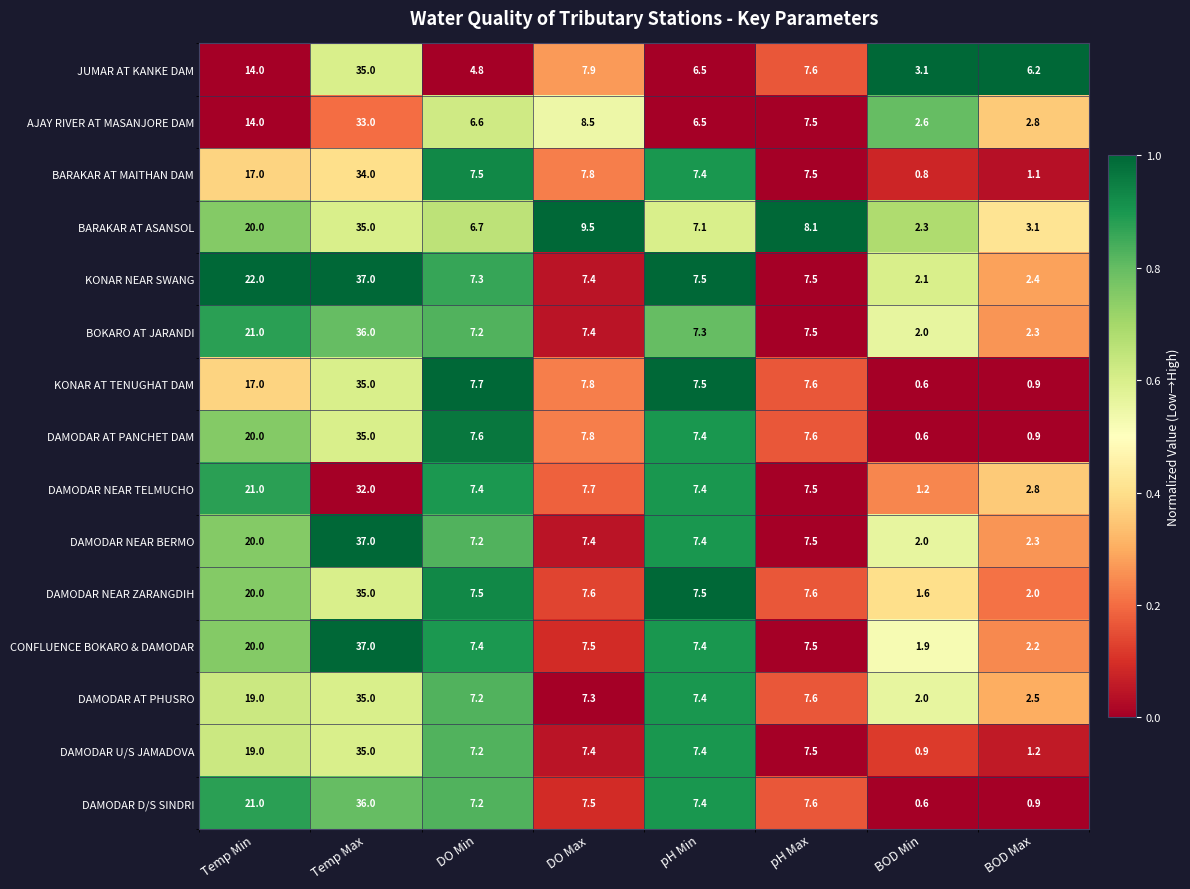

What is the sum of all DAMODAR NEAR ZARANGDIH values?

88.8